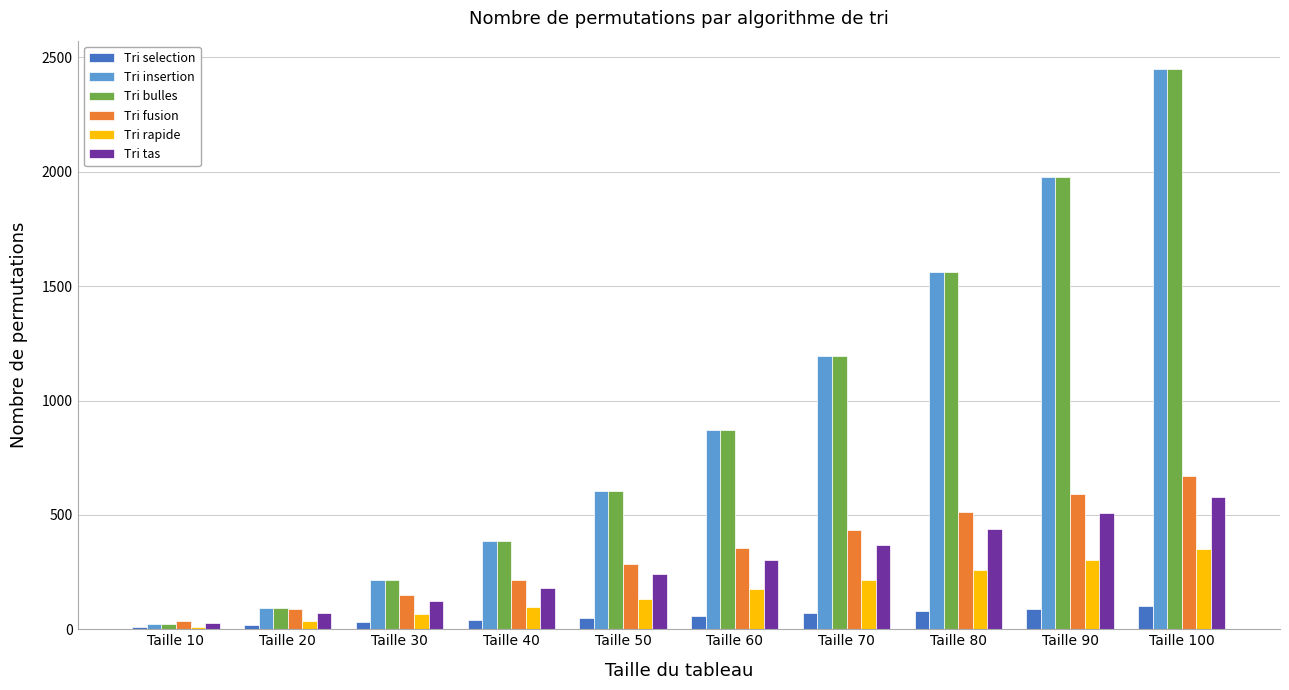

How many groups of bars are there?

10